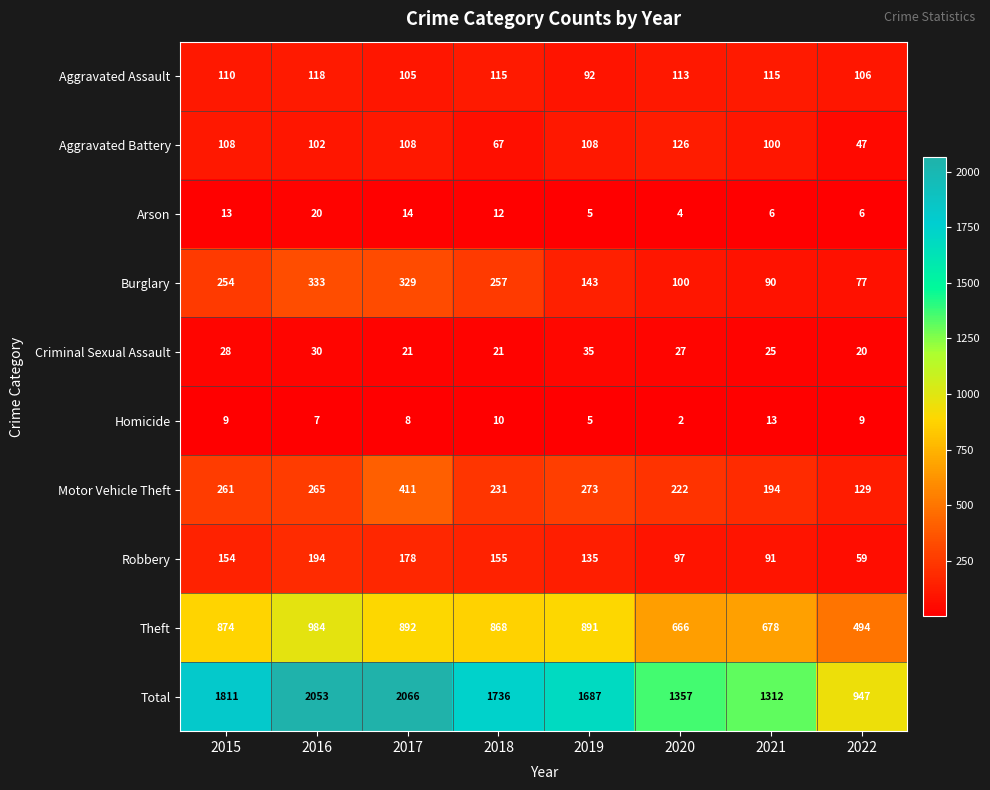

Which series has the largest range (max minus min)?

Total